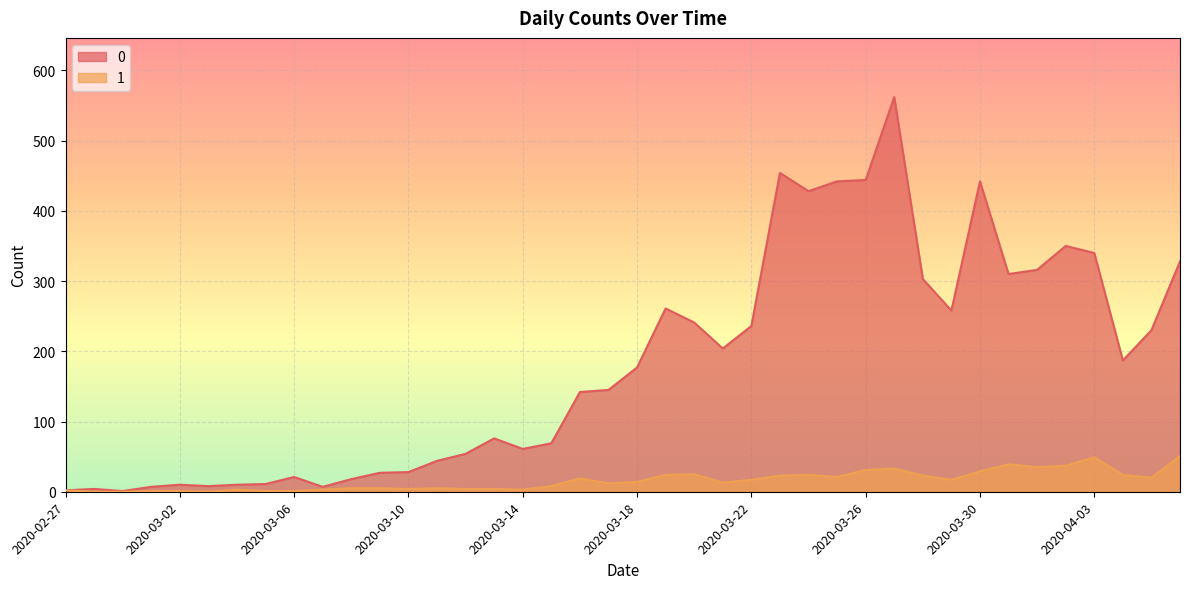

What is the average value of the 0 series?

181